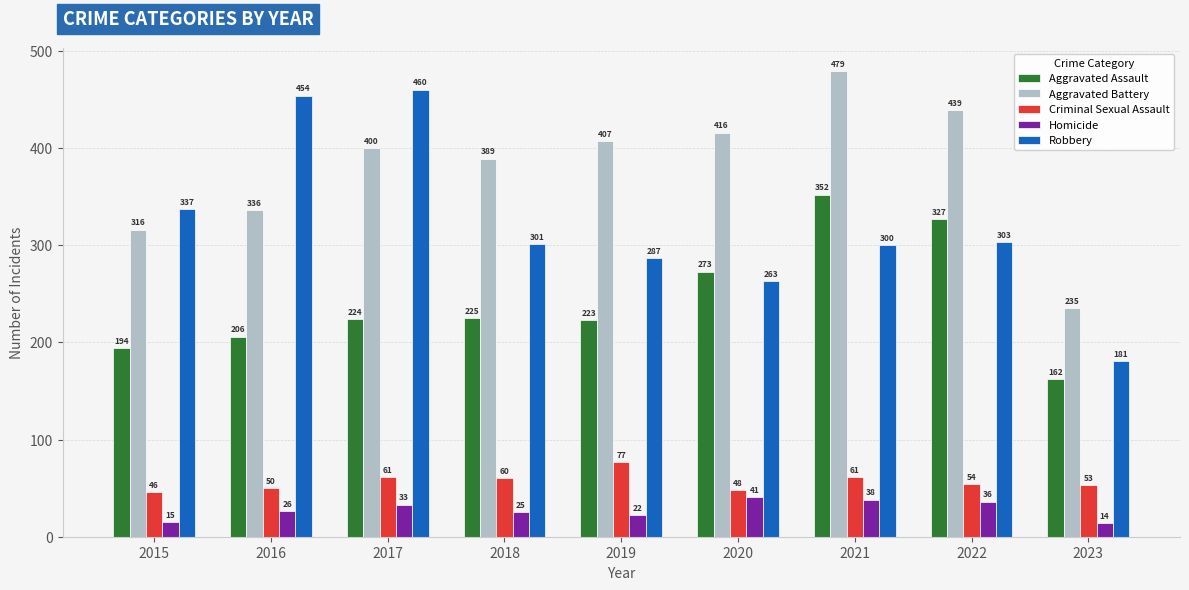

At which category does the chart reach its peak across all series?

2021